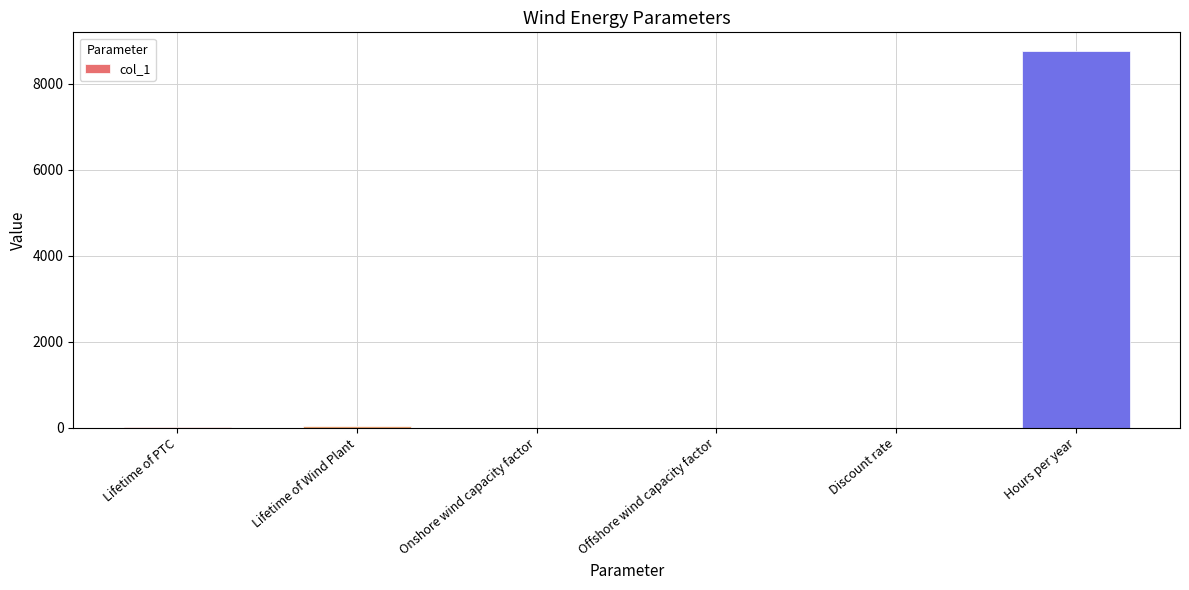

The chart shows a value of 10.0 at Lifetime of PTC. True or false?

True